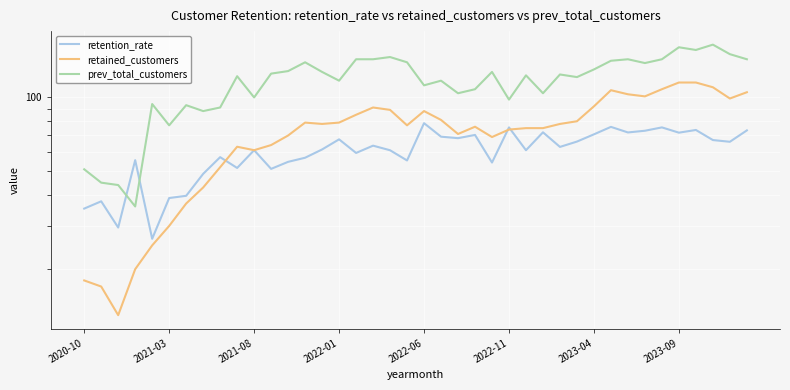

Between 13 and 31, which series saw the biggest shift?

retained_customers